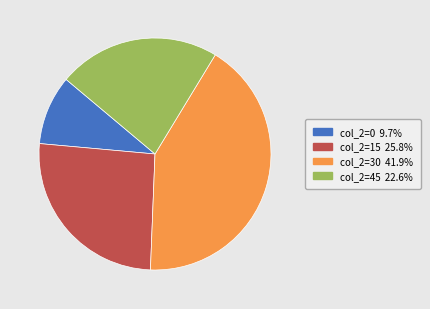

Is there a majority slice in this chart?

No